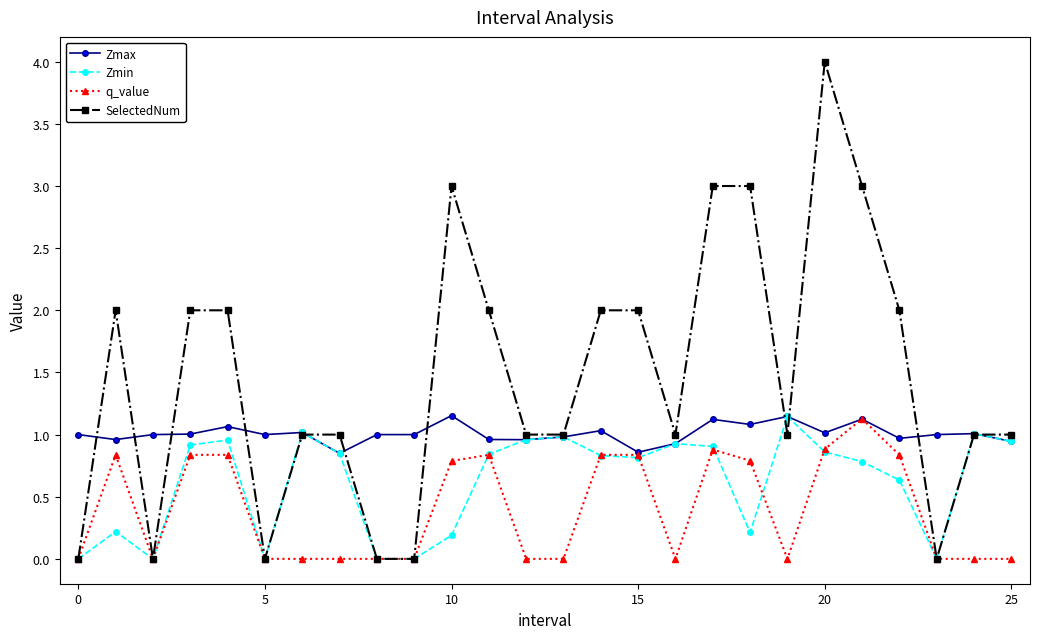

Is this an area chart (filled region under the line)?

No